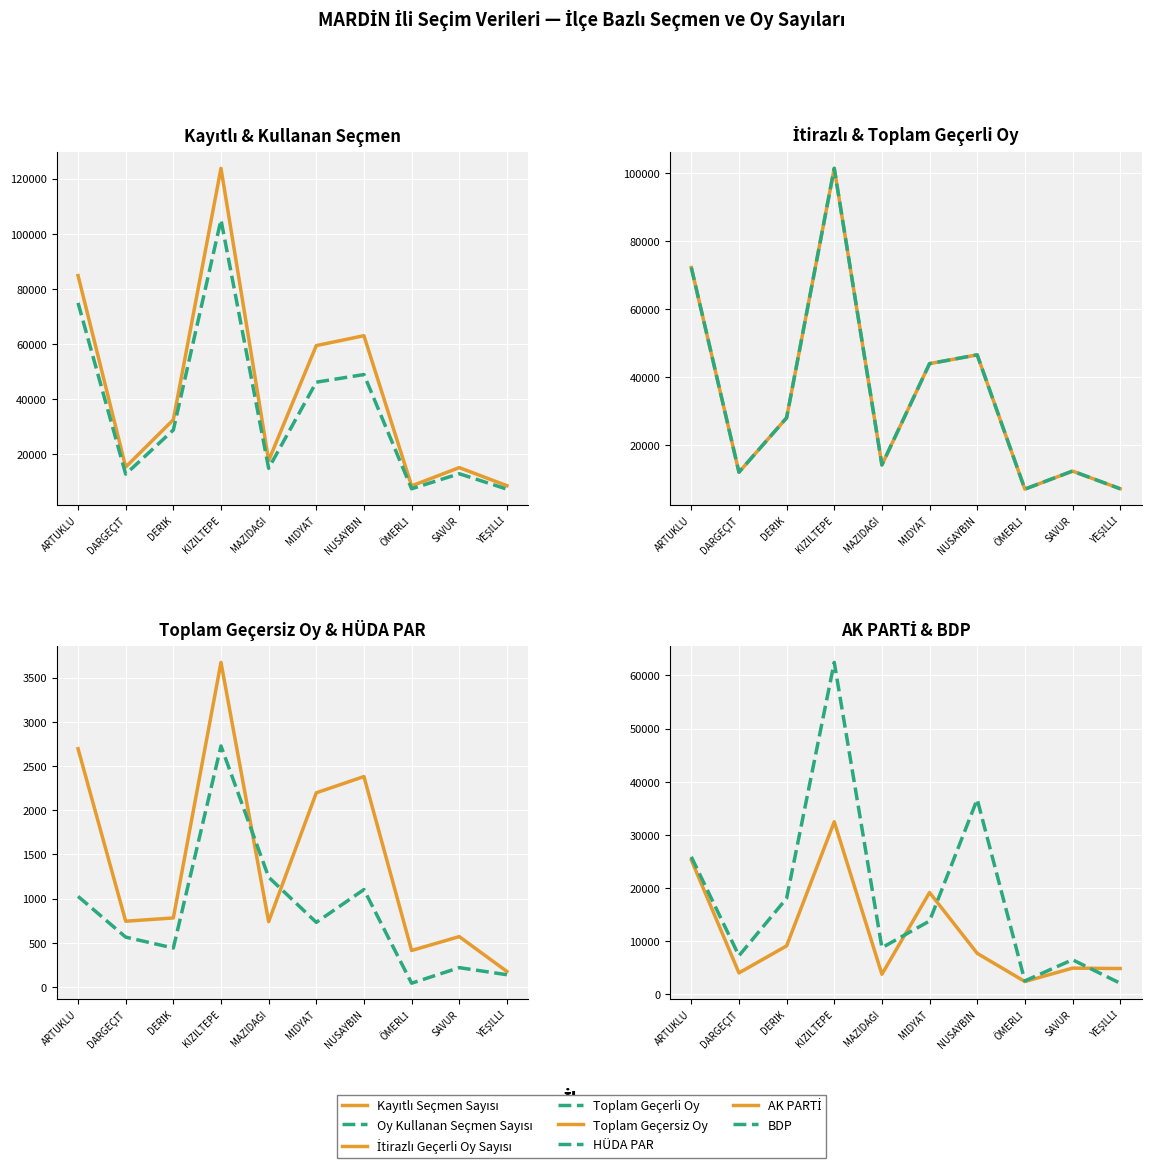

What is the difference between the maximum and minimum values in the Toplam Geçerli Oy series?

94248